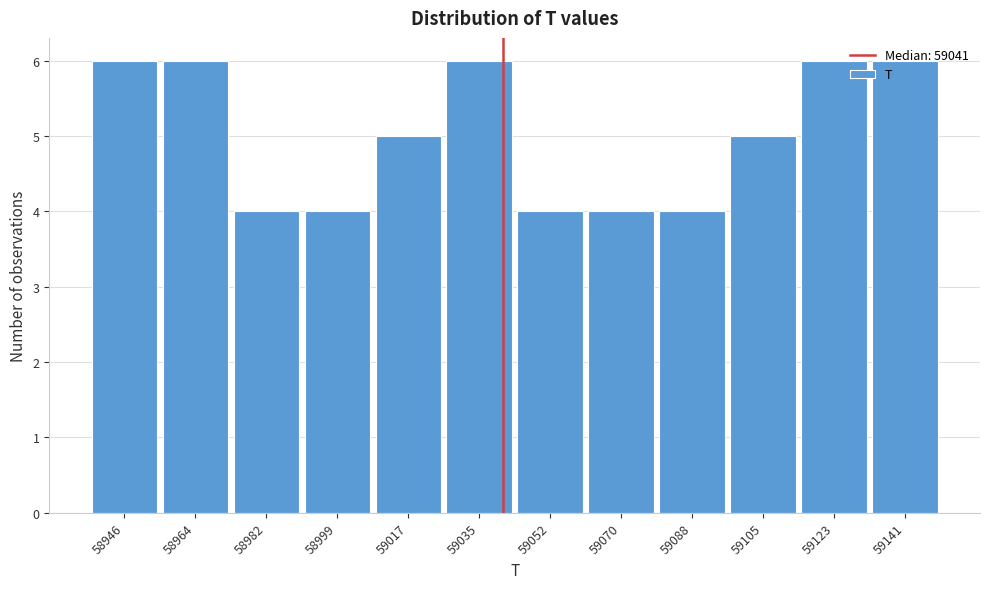

Reading left to right, list every bar in this chart as the range it spans on the x-axis followed by its height. Neither the bar edges nor the heights are printed on the chart, so give them approximately, as read against the axes.

58938 to 58956: 6
58956 to 58974: 6
58974 to 58992: 4
58992 to 59008: 4
59008 to 59026: 5
59026 to 59044: 6
59044 to 59062: 4
59062 to 59080: 4
59080 to 59098: 4
59098 to 59114: 5
59114 to 59132: 6
59132 to 59150: 6